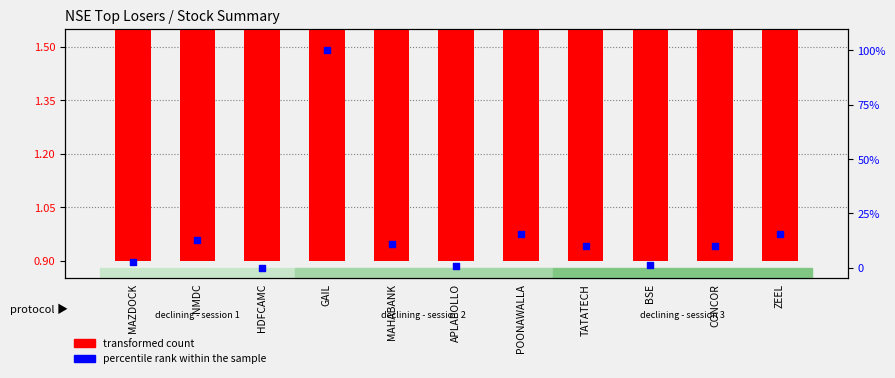

What are all the series names shown in the legend?

transformed count, percentile rank within the sample